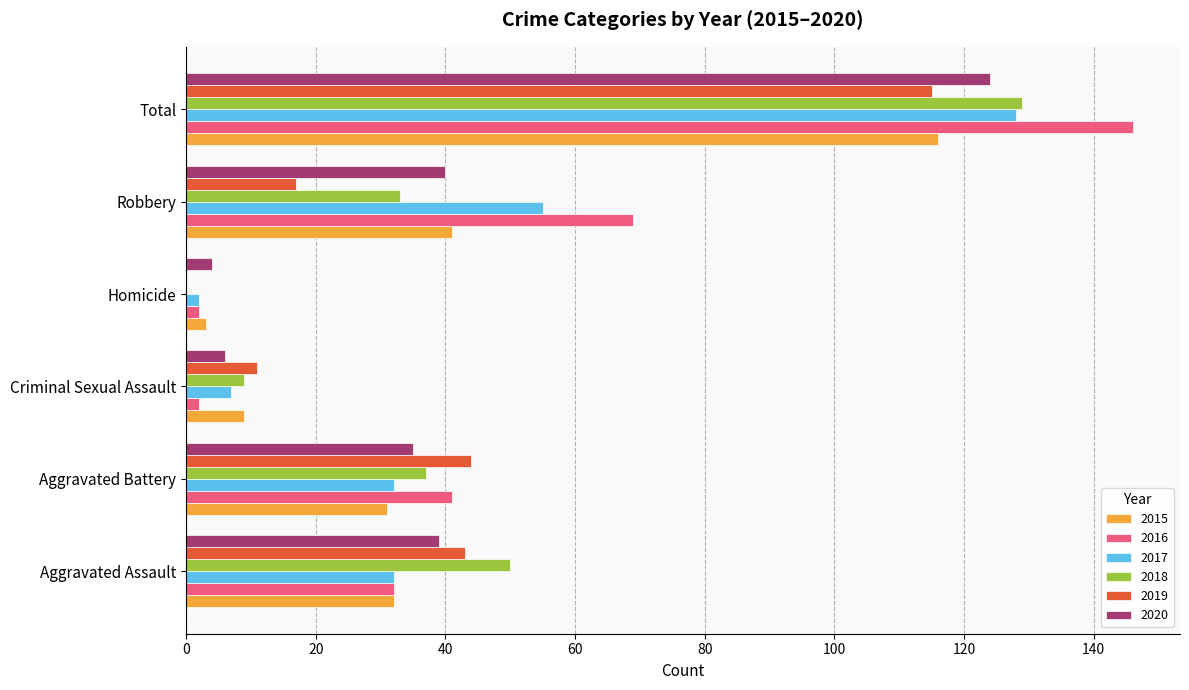

Where is 2017 nearest to the value 65?

Robbery